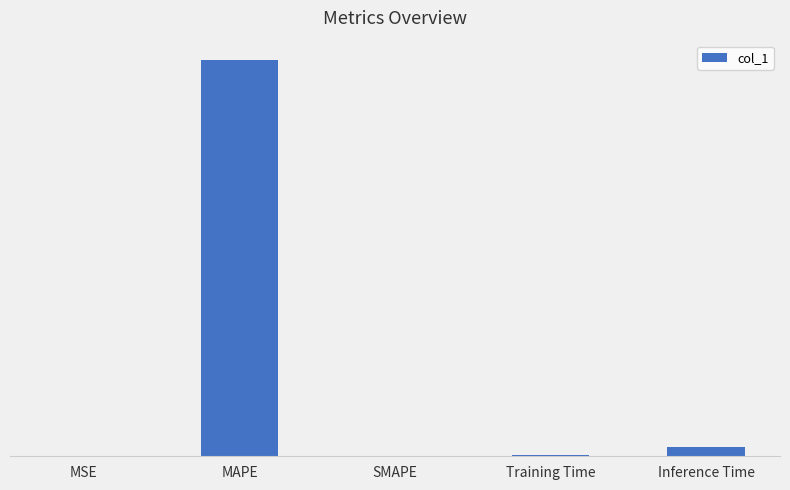

How many bars are there in total?

5